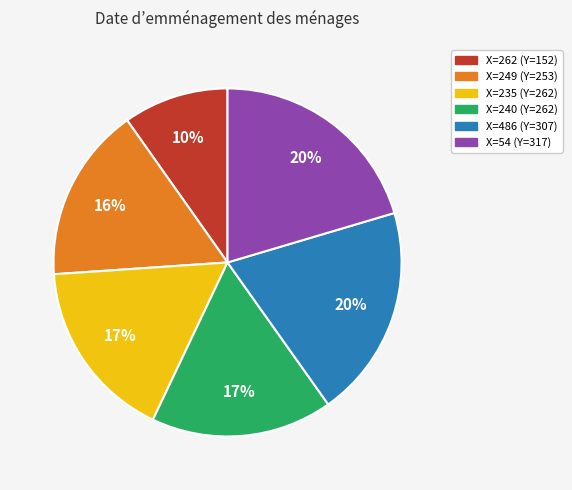

Is there any slice that represents more than half of the pie?

No